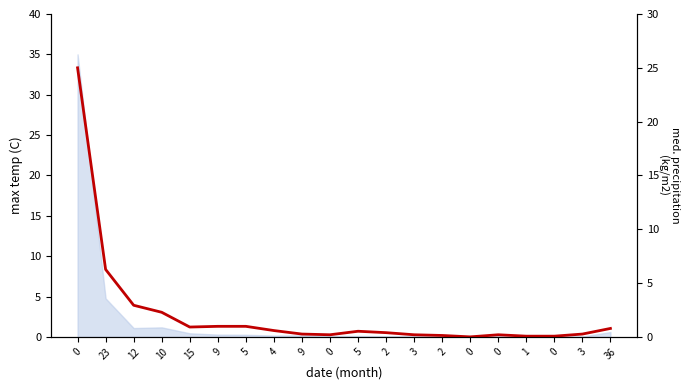

What is the label of the 4th point from the left?

10